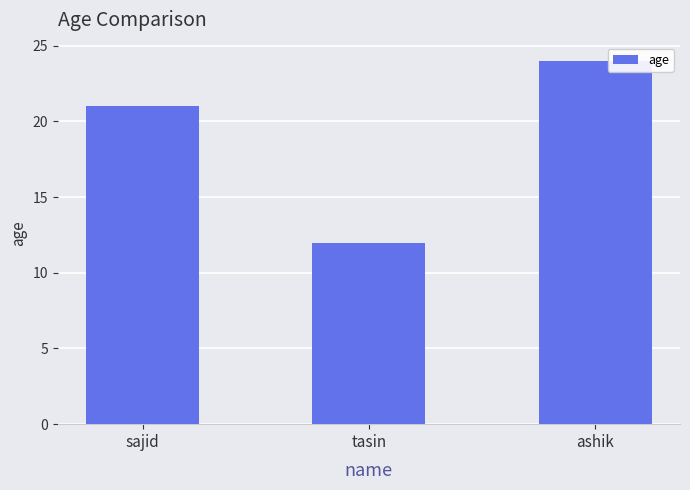

Reading left to right, what are all the values shown in this chart?

sajid=21	tasin=12	ashik=24